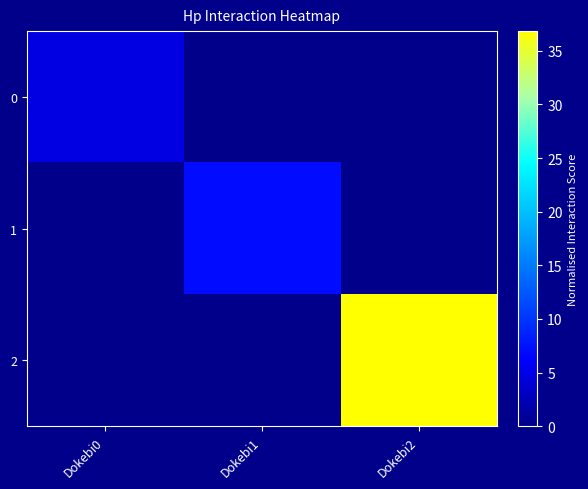

Which series has the largest total across all categories?

2